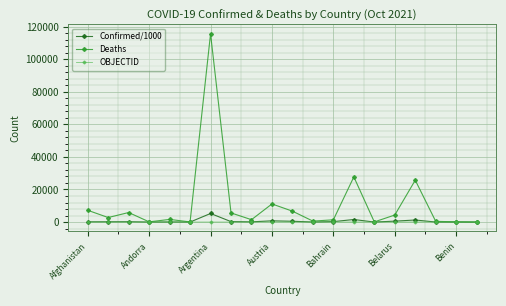

True or false: Confirmed/1000 has more than 2 points higher than both neighbors.

True